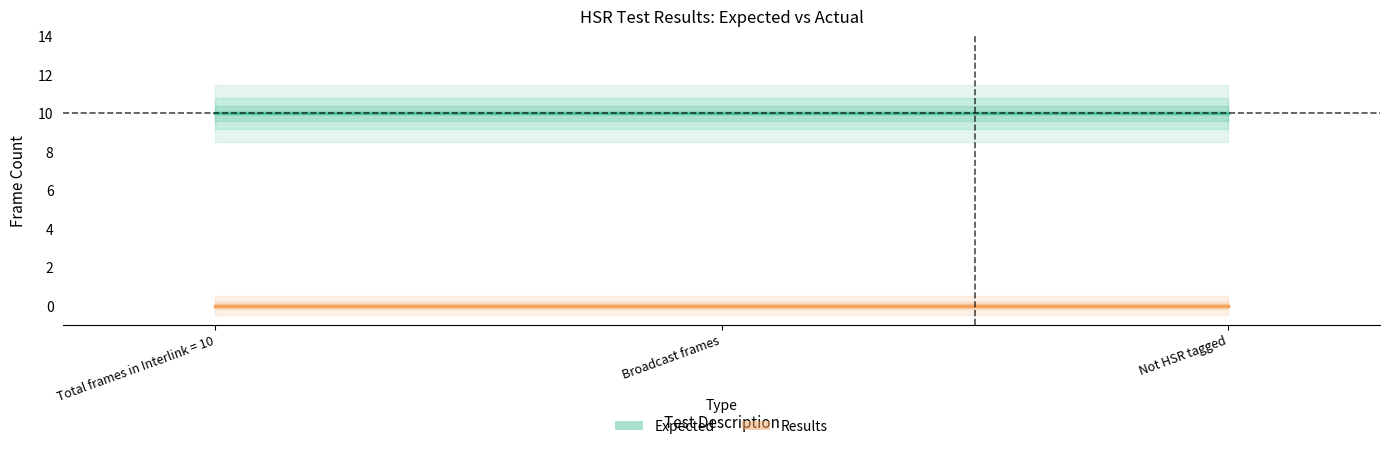

What is the value of the Expected point at the 3rd from the left?

10